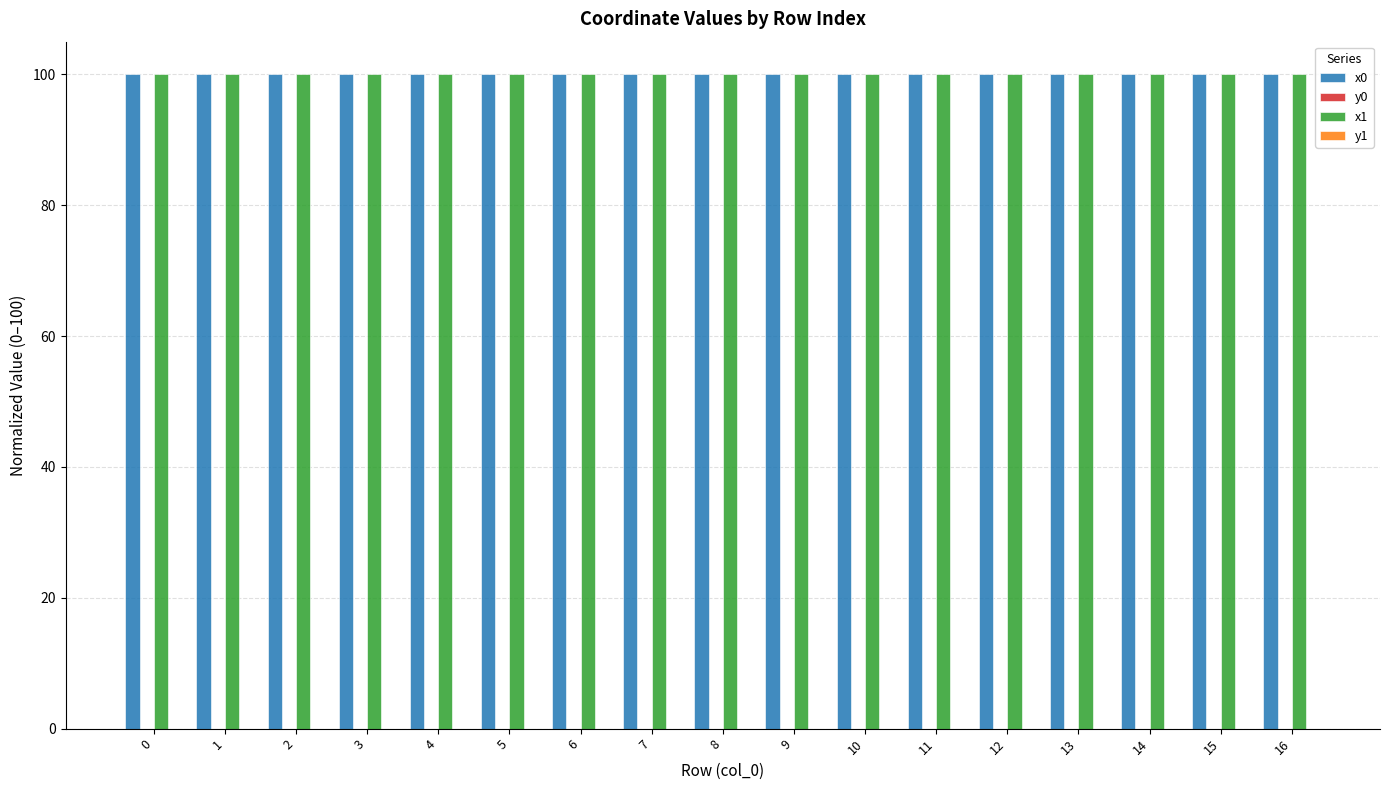

True or false: x1 has a value of 147.8 at 3.

False